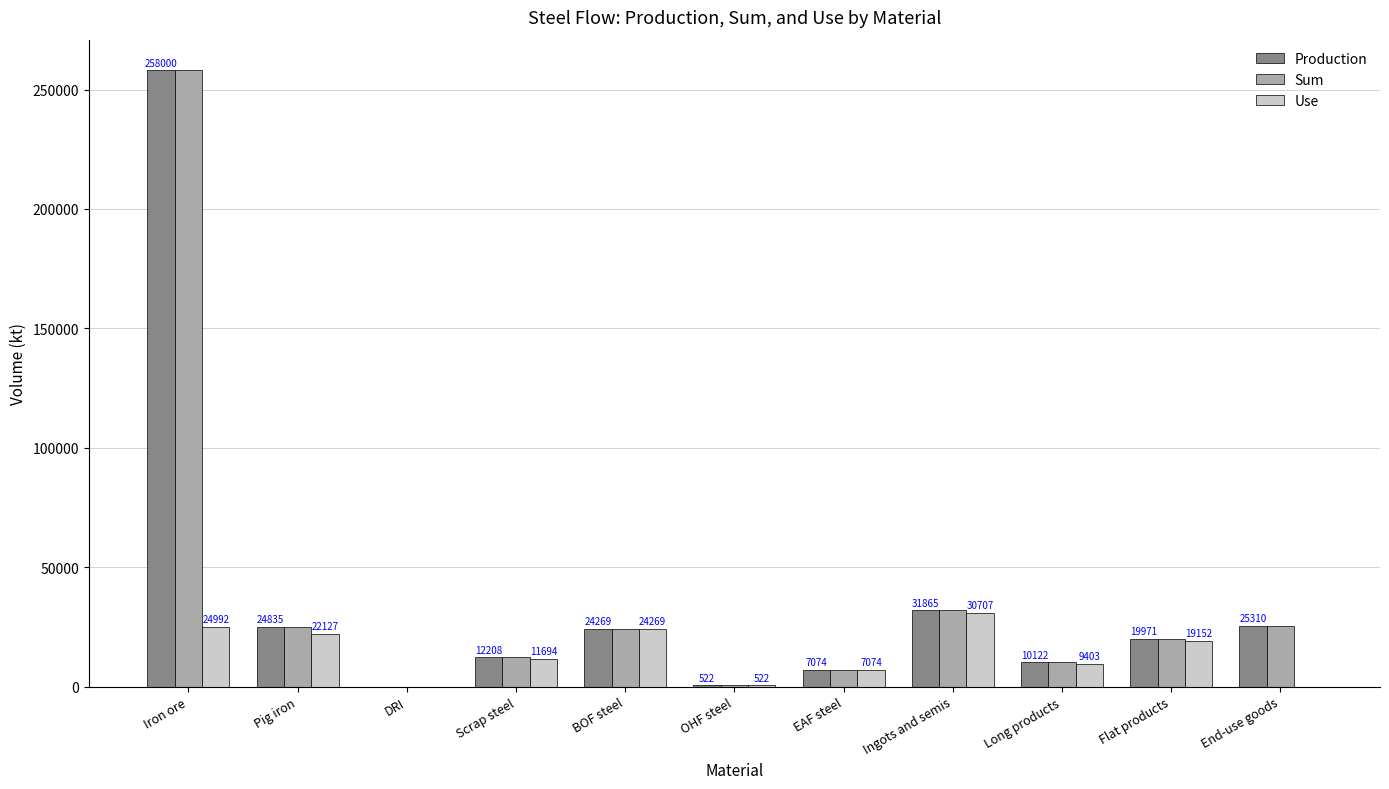

The Production series shows 134528.5 at DRI. True or false?

False